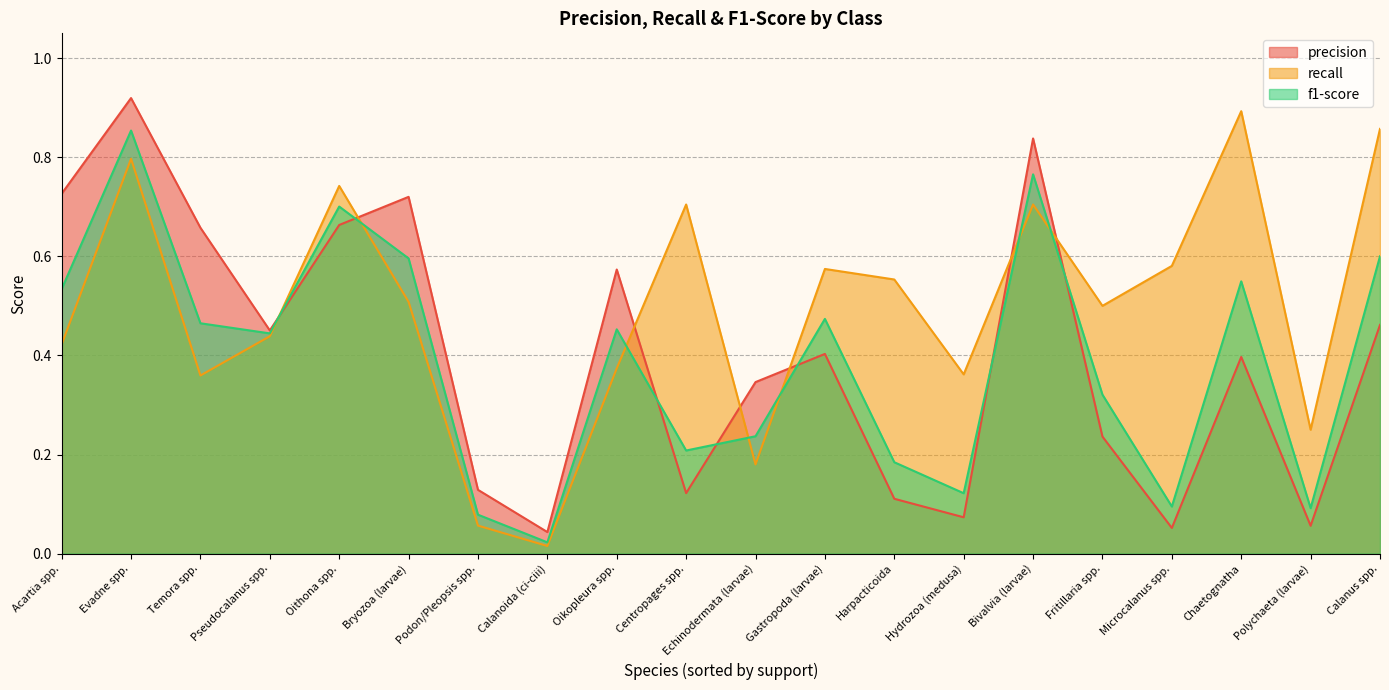

The value of f1-score at Oikopleura spp. is 0.5. True or false?

True